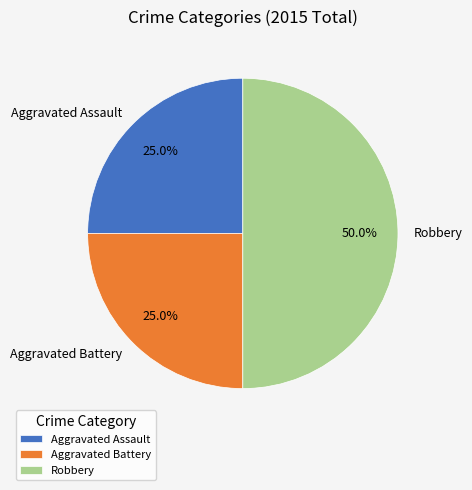

Does Aggravated Battery represent more than half of the total?

No